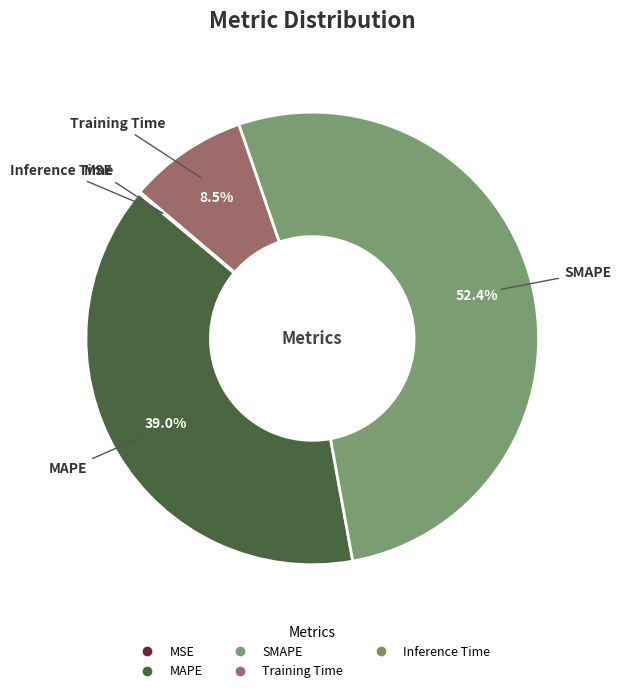

How much of the chart is everything except Training Time?

91.5%